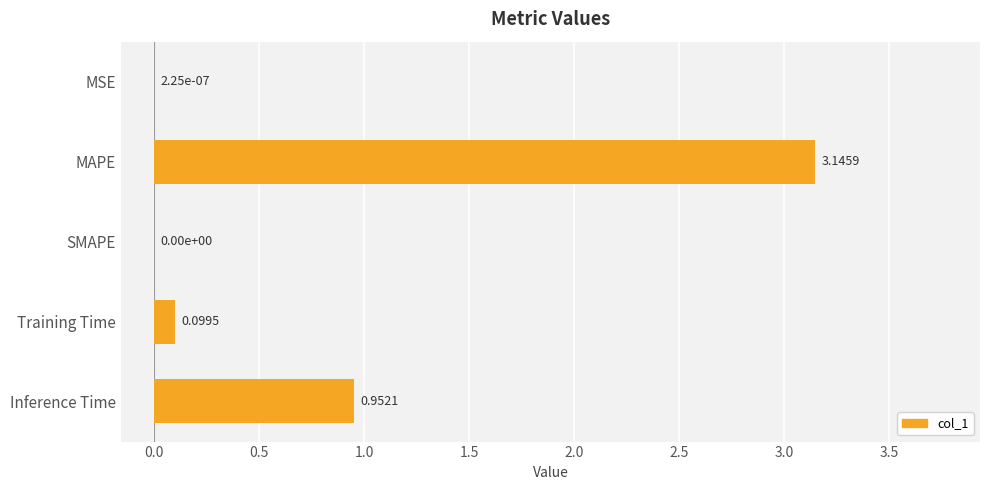

What is the sum of all values?

4.2